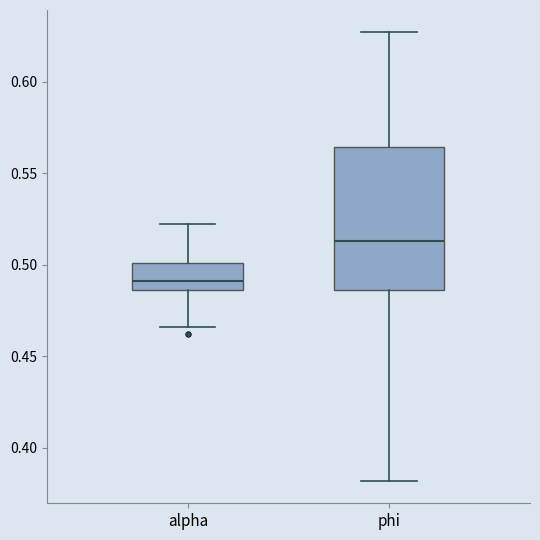

Which box's median line is the highest?

phi